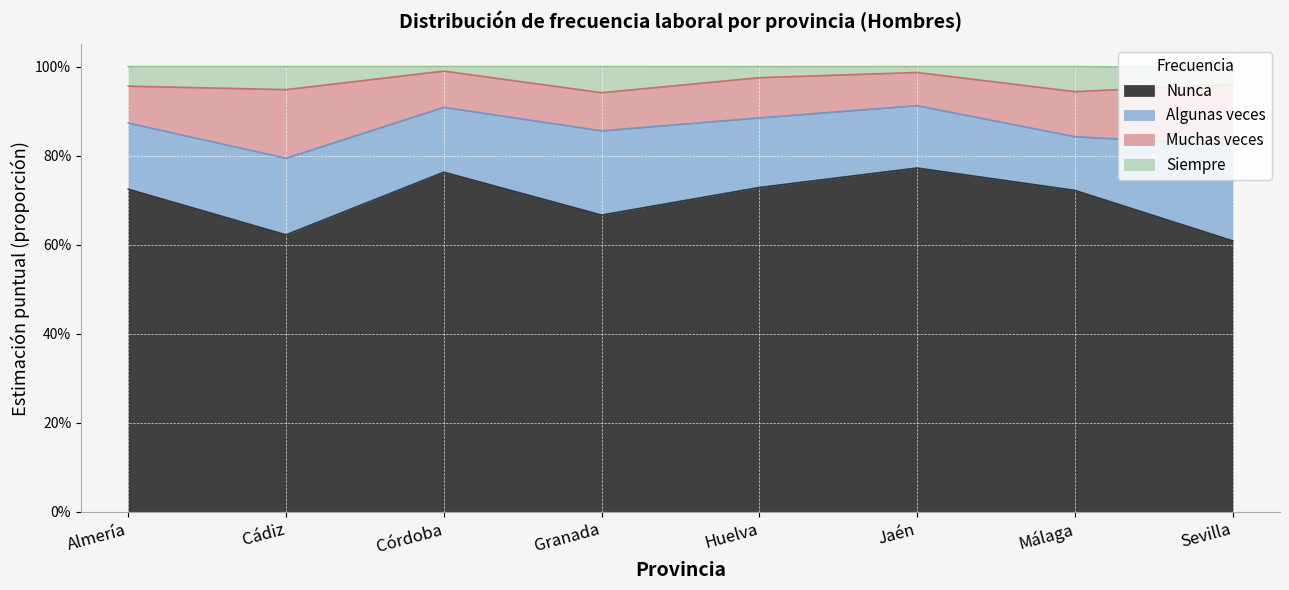

What is the label of the 7th point from the left?

Málaga